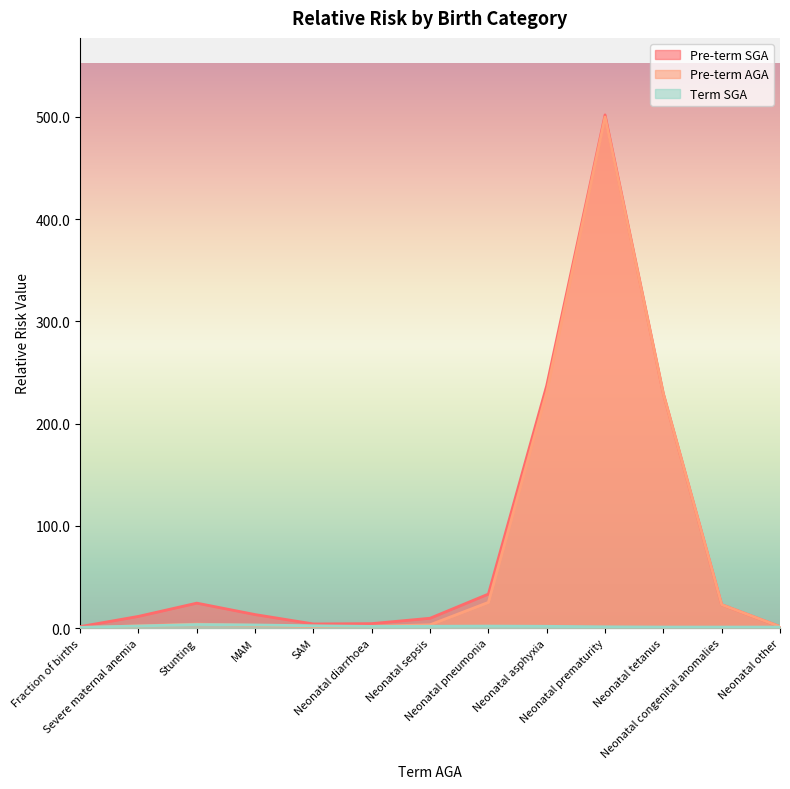

What is the maximum value shown in the chart?

501.9